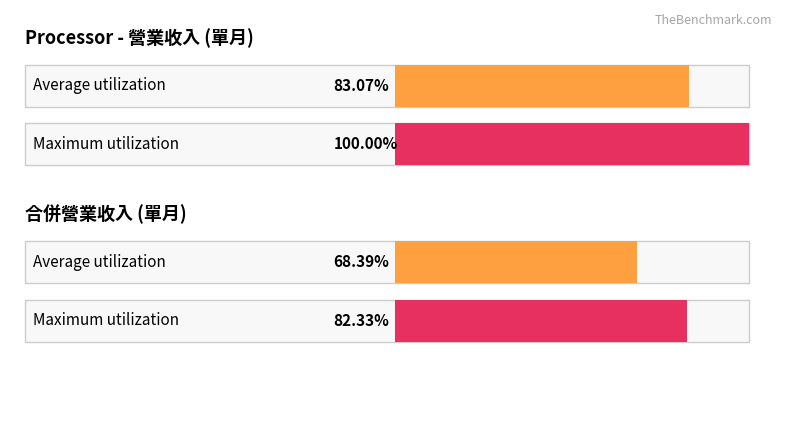

Are the bars grouped side by side (vs. stacked)?

Yes